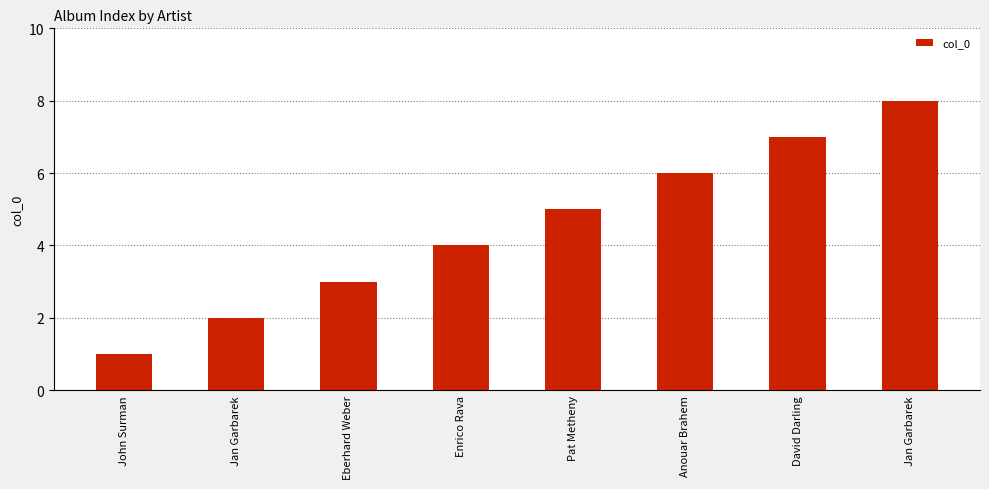

How many data points are less than 5?

4